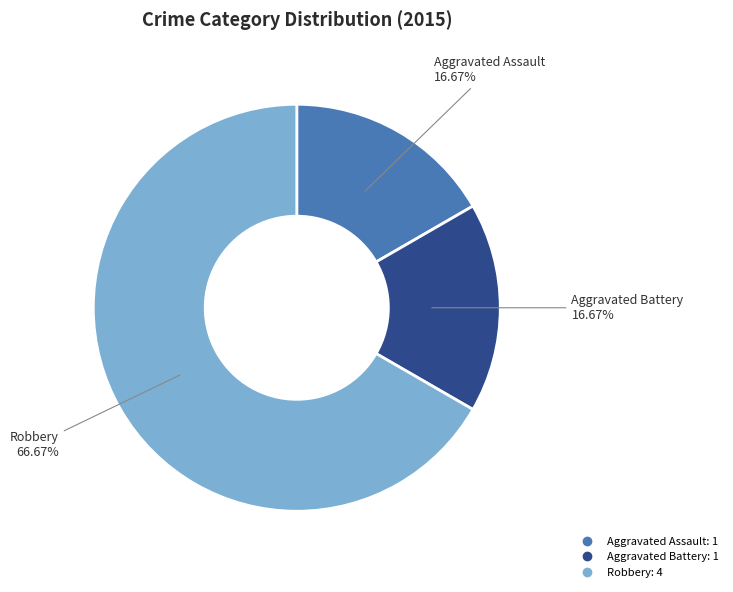

Is the sum of Robbery and Aggravated Battery greater than half?

Yes